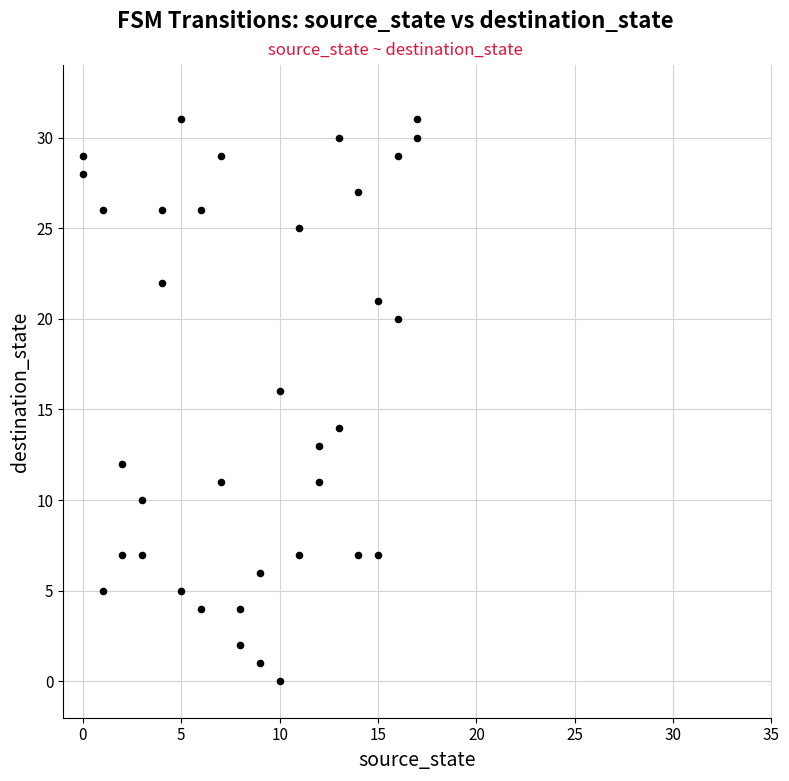

What is the range of Y values (max minus min)?

31